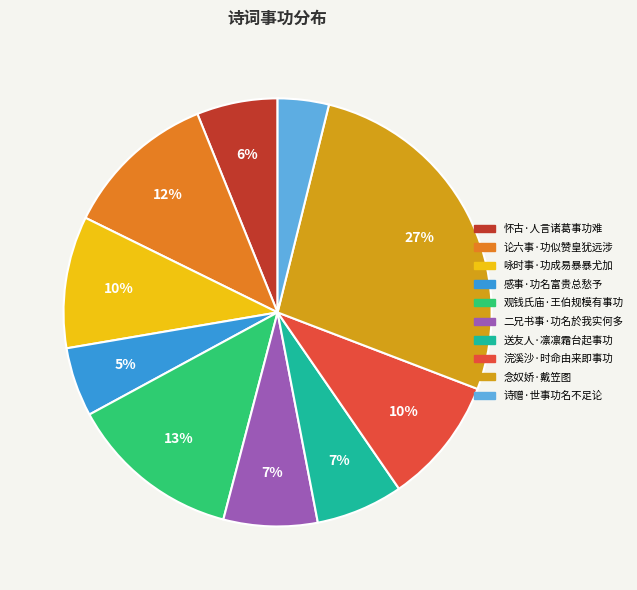

Is 浣溪沙·时命由来即事功 the majority of the pie?

No